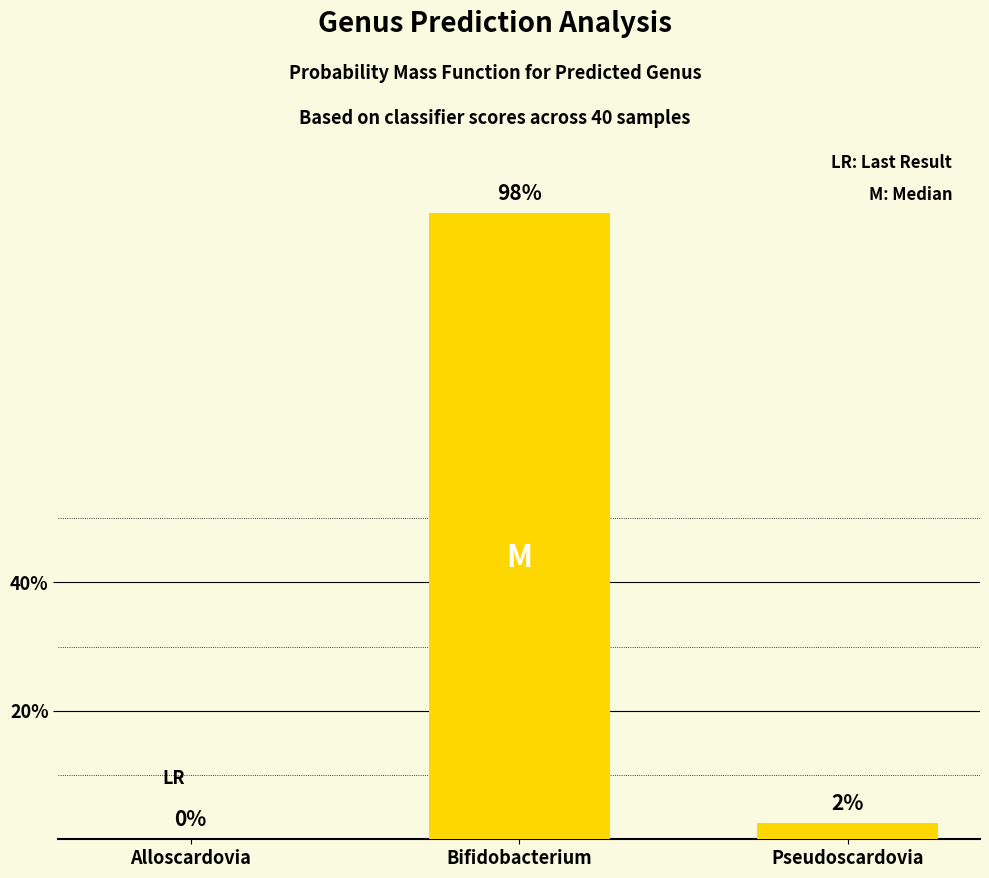

Which category has the lowest value across all series?

Alloscardovia